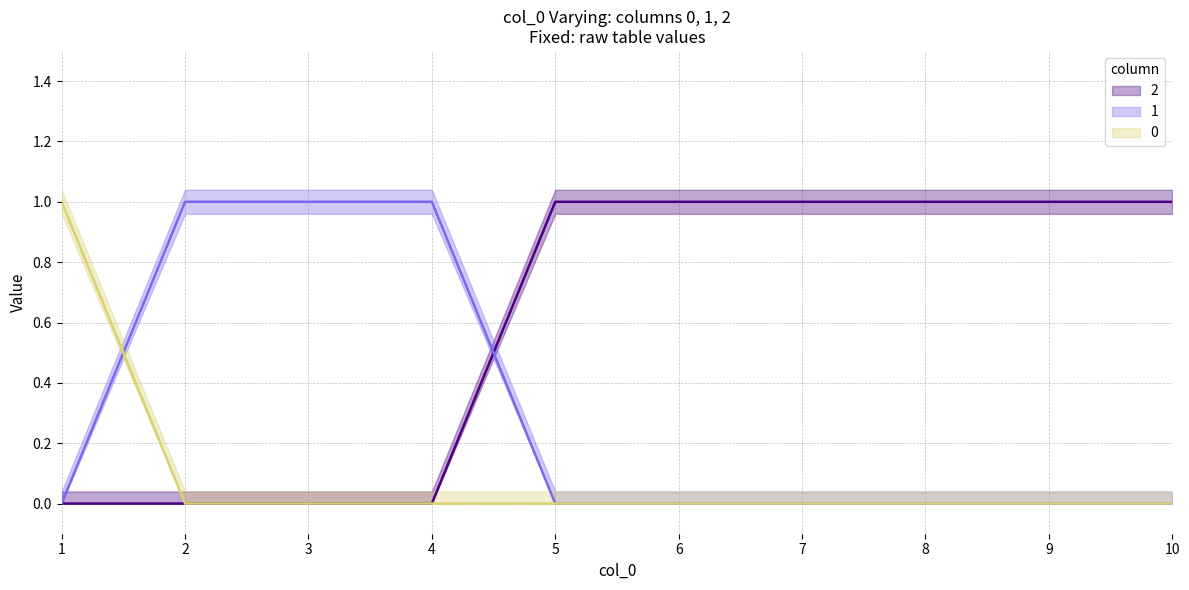

True or false: 2 has a value of 1 at 9.

True